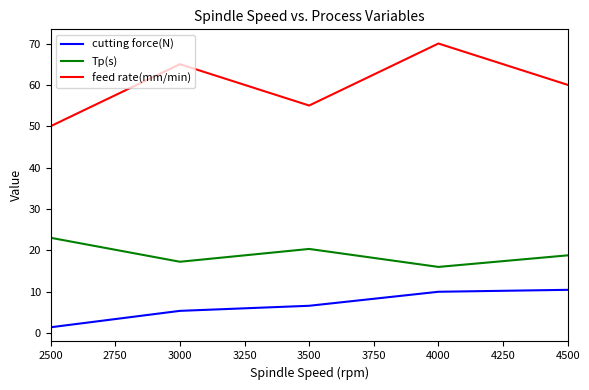

What is the difference between the highest and lowest values at 4500?

49.6